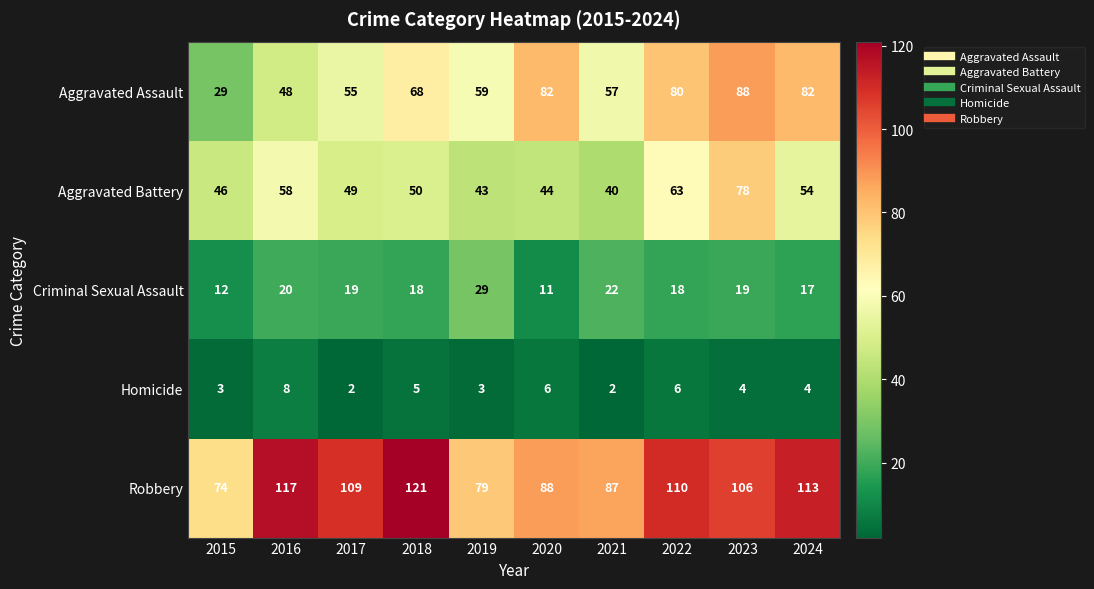

Which series has the largest total across all categories?

Robbery